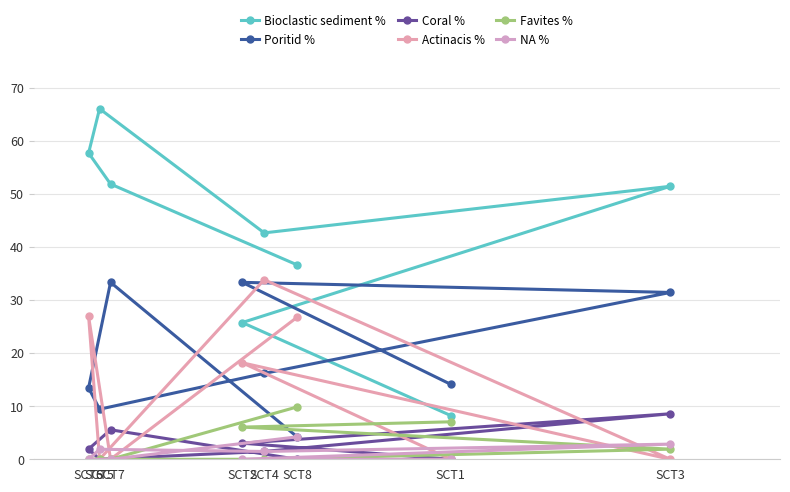

Which series has the largest total across all categories?

Bioclastic sediment %